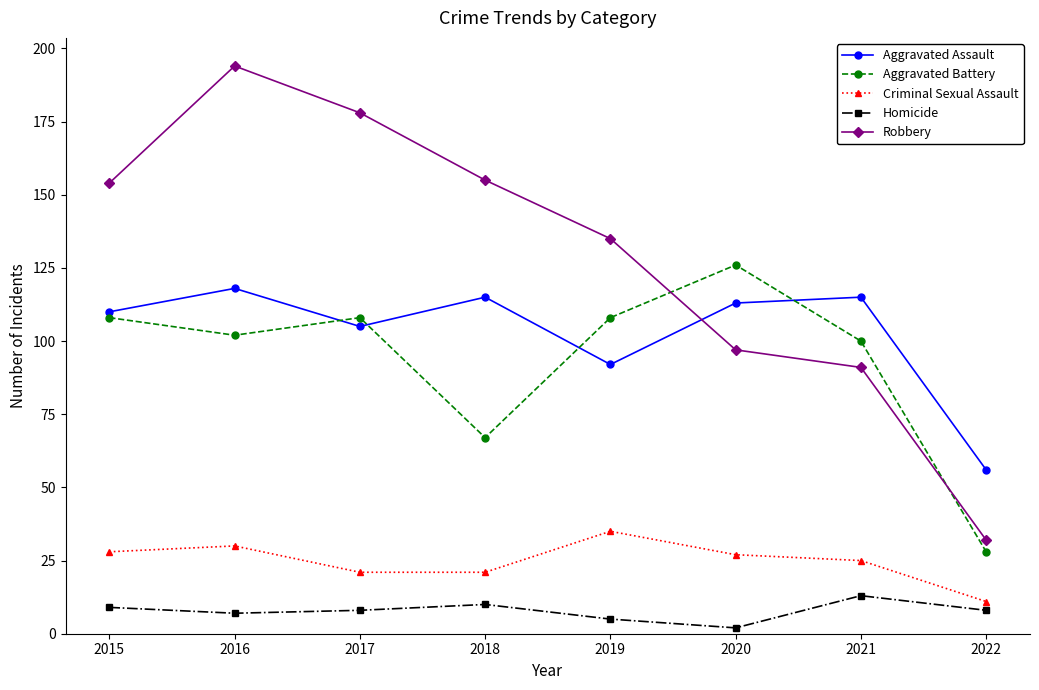

Which series has the widest spread of values?

Robbery